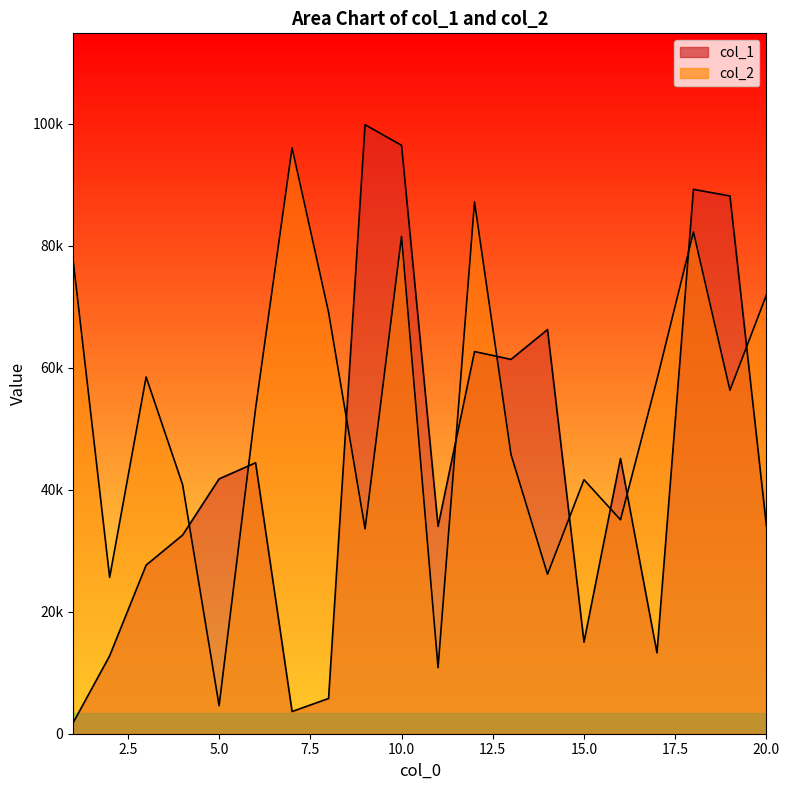

What is the difference between the col_1 values at 7 and 15?

11389